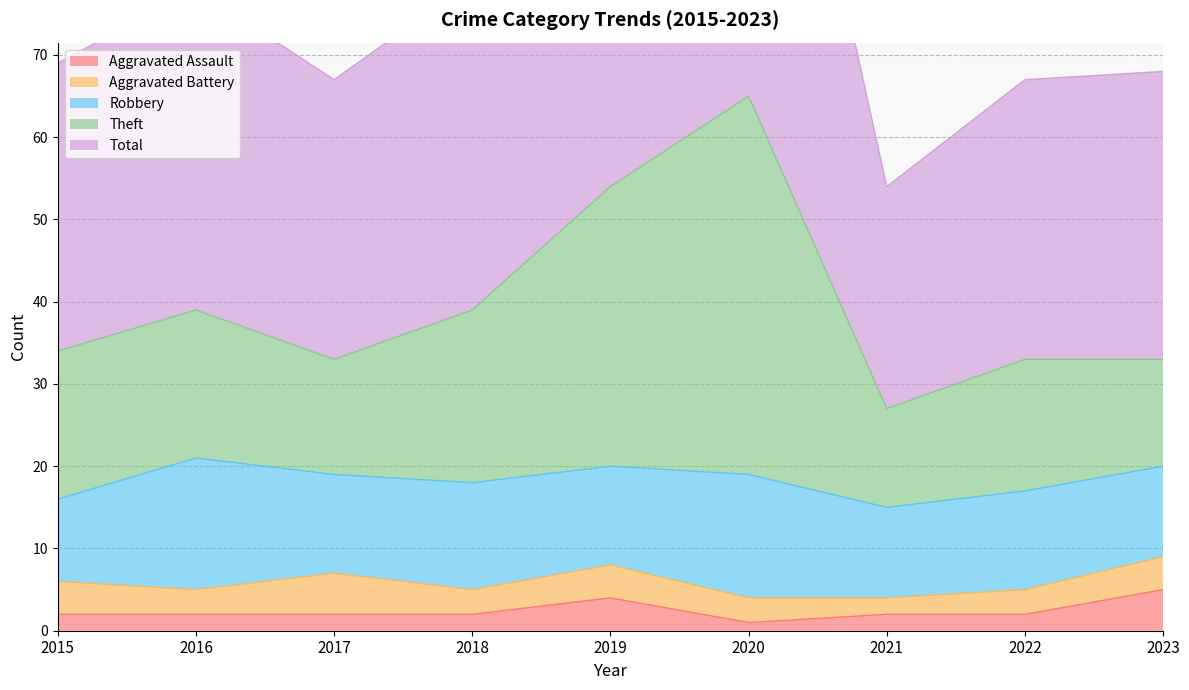

At which category is the sum across all series the highest?

2020